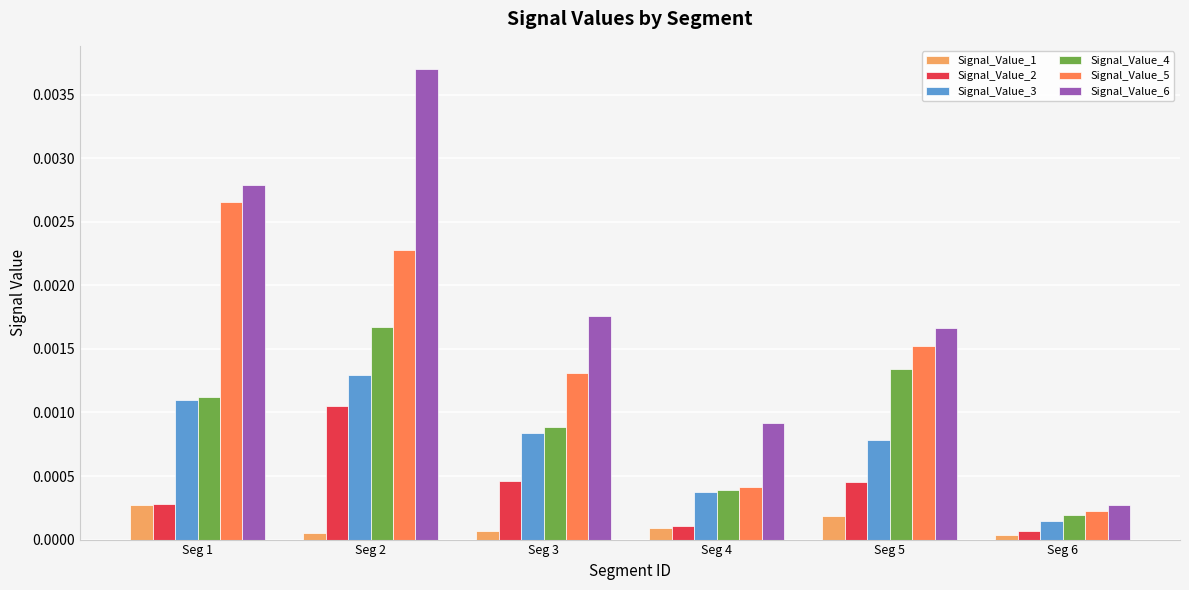

Which category has the highest value in the Signal_Value_1 series?

Seg 1